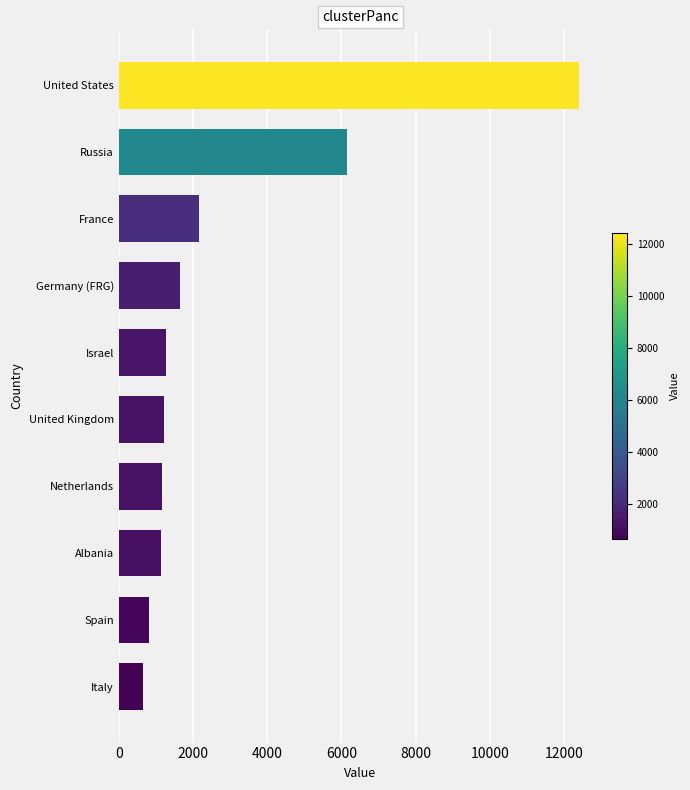

At which label is the value closest to 6527?

Russia